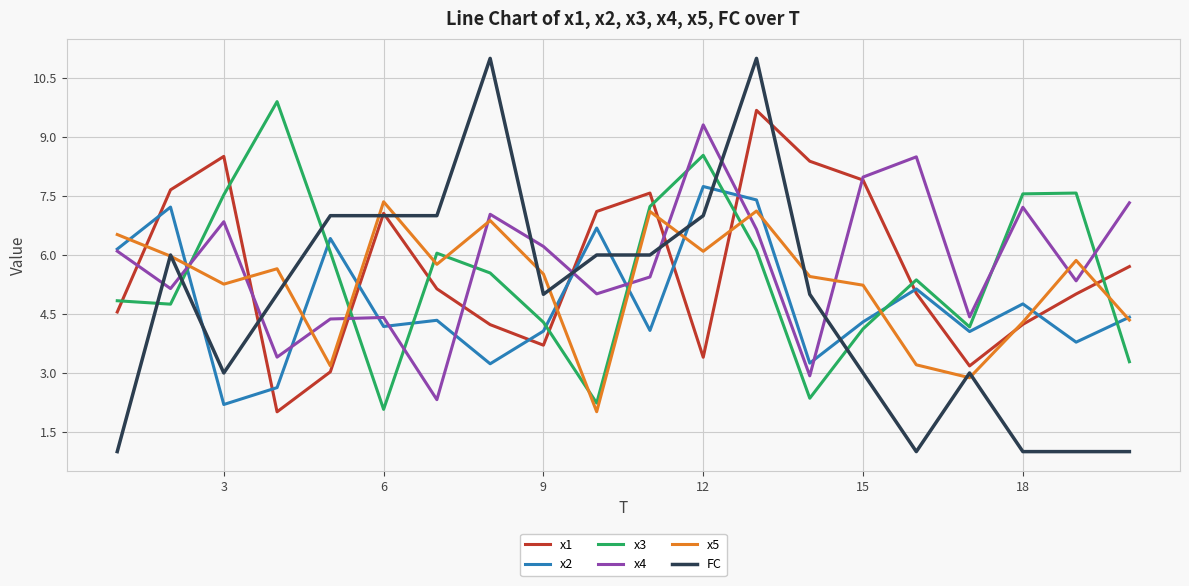

After their last crossing, which series has the higher values: FC or x2?

x2